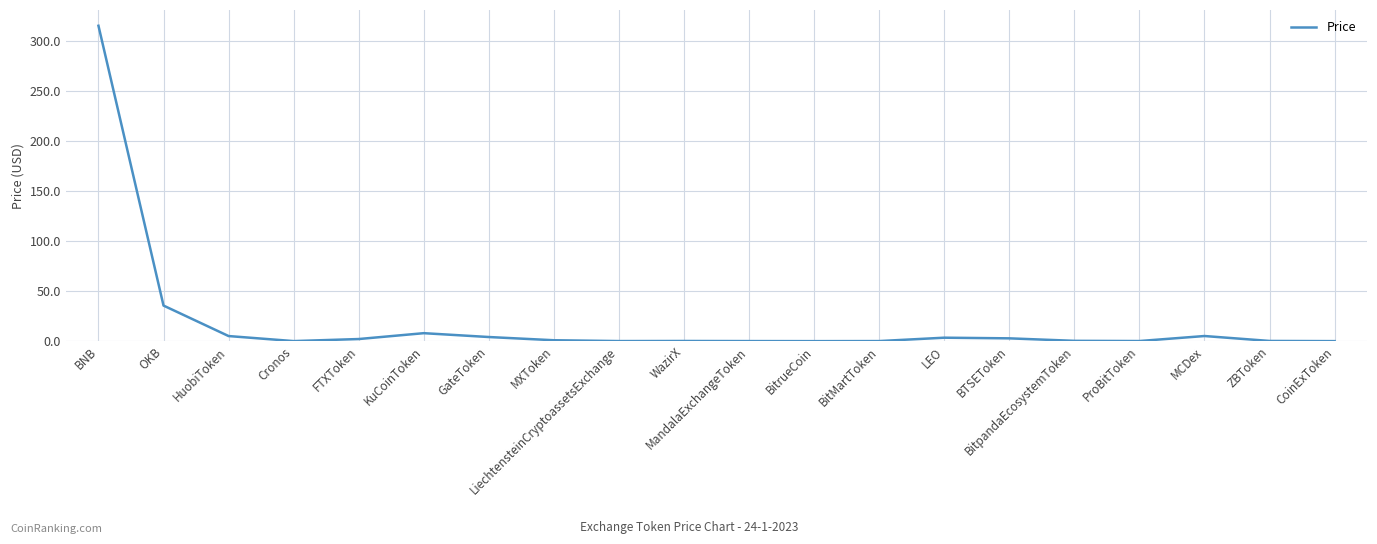

What is the greatest value displayed?

315.7